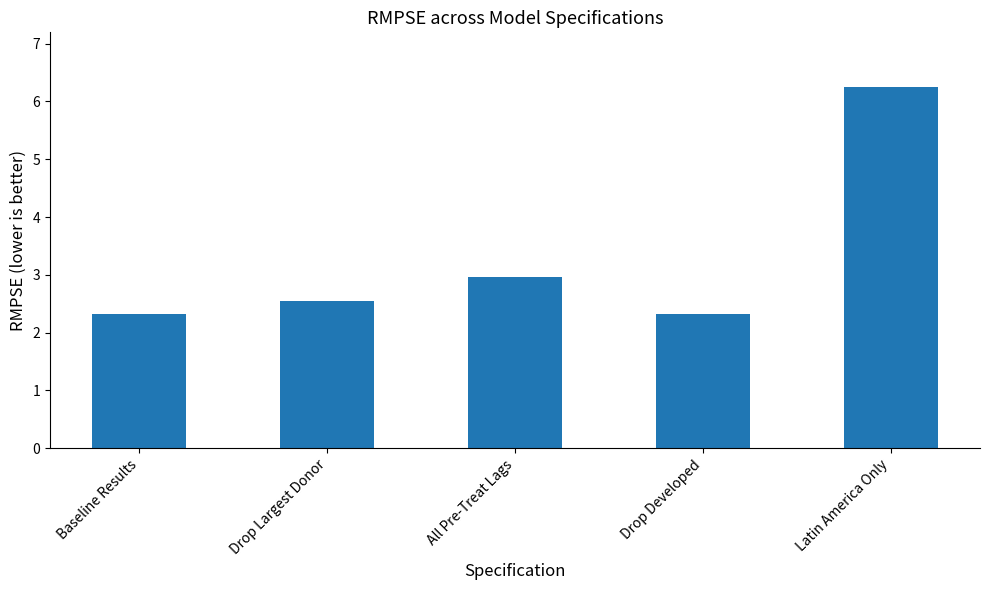

What is the greatest value displayed?

6.3